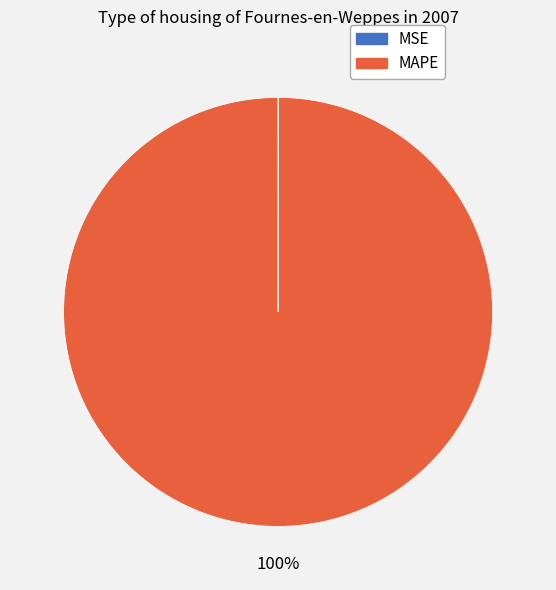

Is MAPE the majority of the pie?

Yes